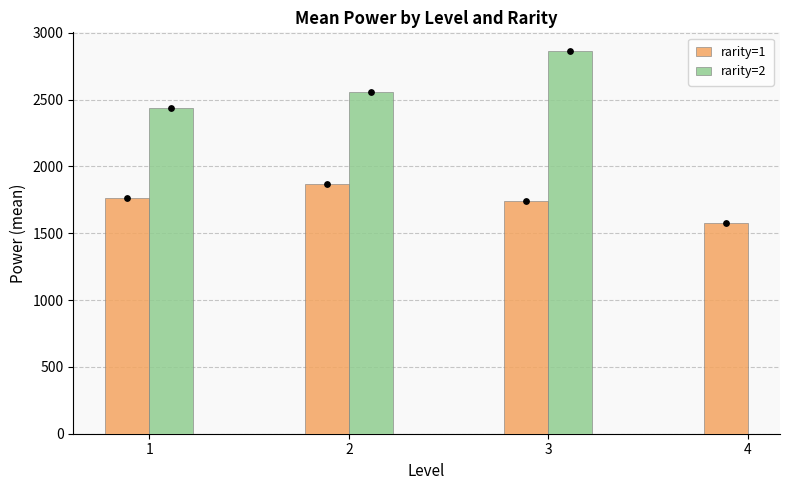

What are all the series names shown in the legend?

rarity=1, rarity=2